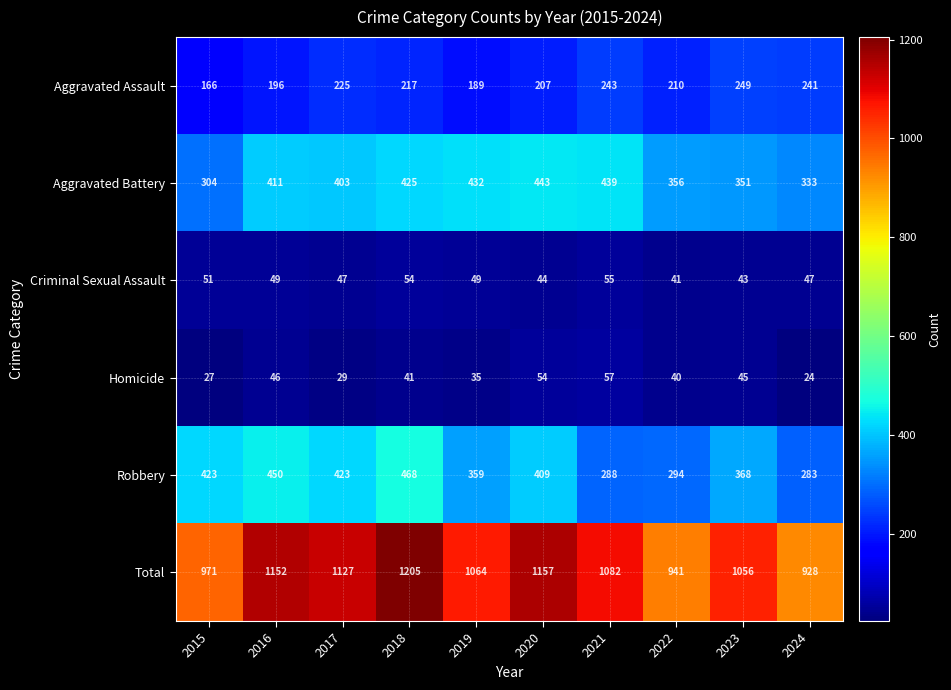

What is the total value across all series at 2023?

2112